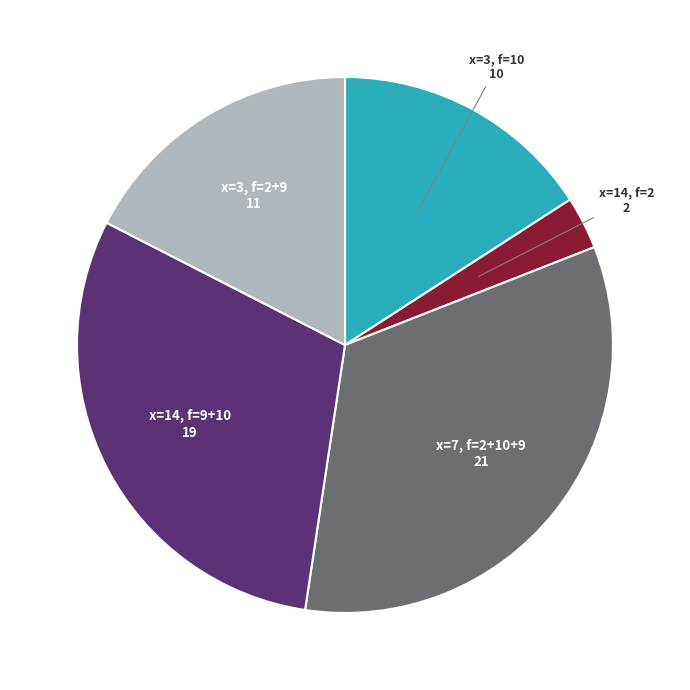

Is there any slice that represents more than half of the pie?

No